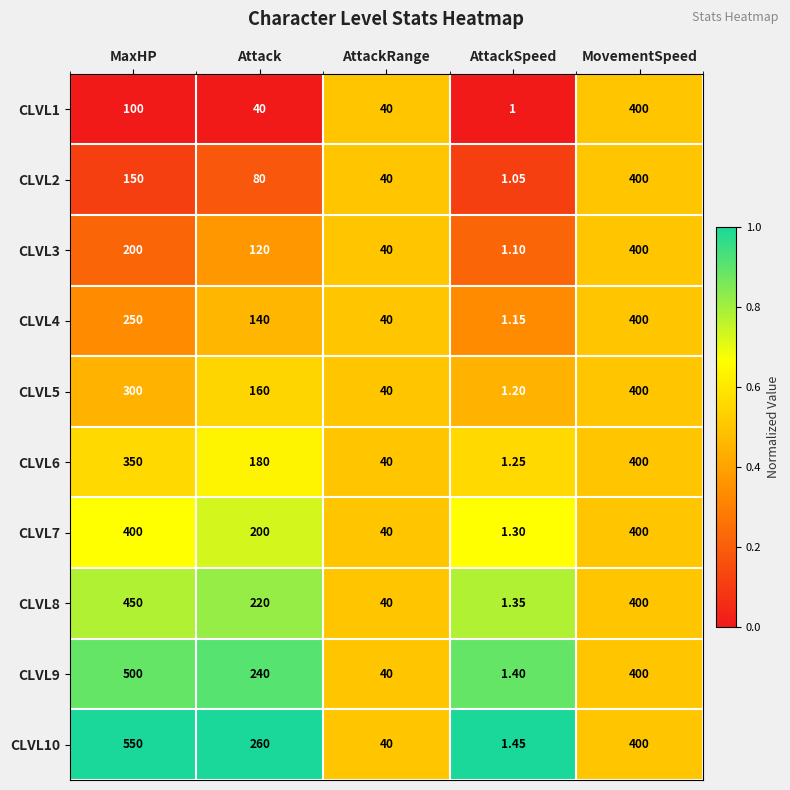

Rank the categories by CLVL6 value from lowest to highest.

AttackSpeed, AttackRange, Attack, MaxHP, MovementSpeed